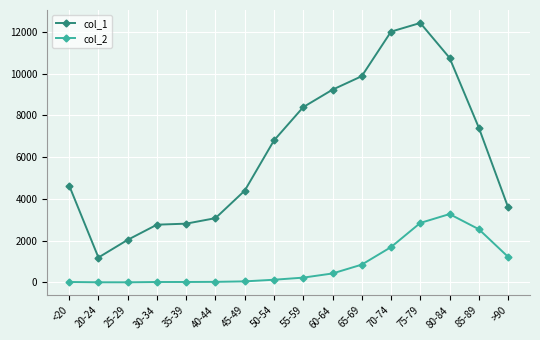

What is the difference between the col_2 values at 25-29 and 75-79?

2845